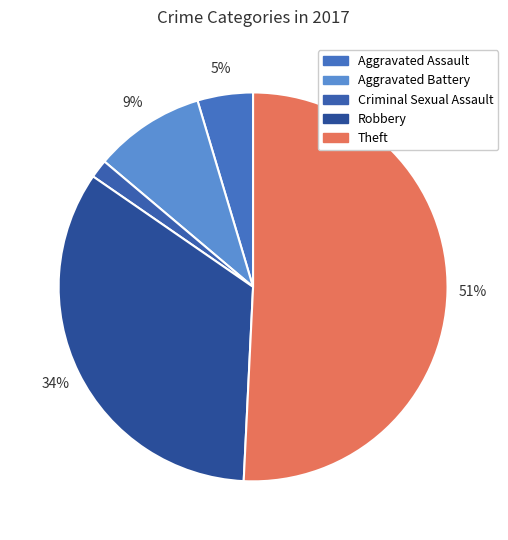

Rank the categories by value from lowest to highest.

Criminal Sexual Assault, Aggravated Assault, Aggravated Battery, Robbery, Theft